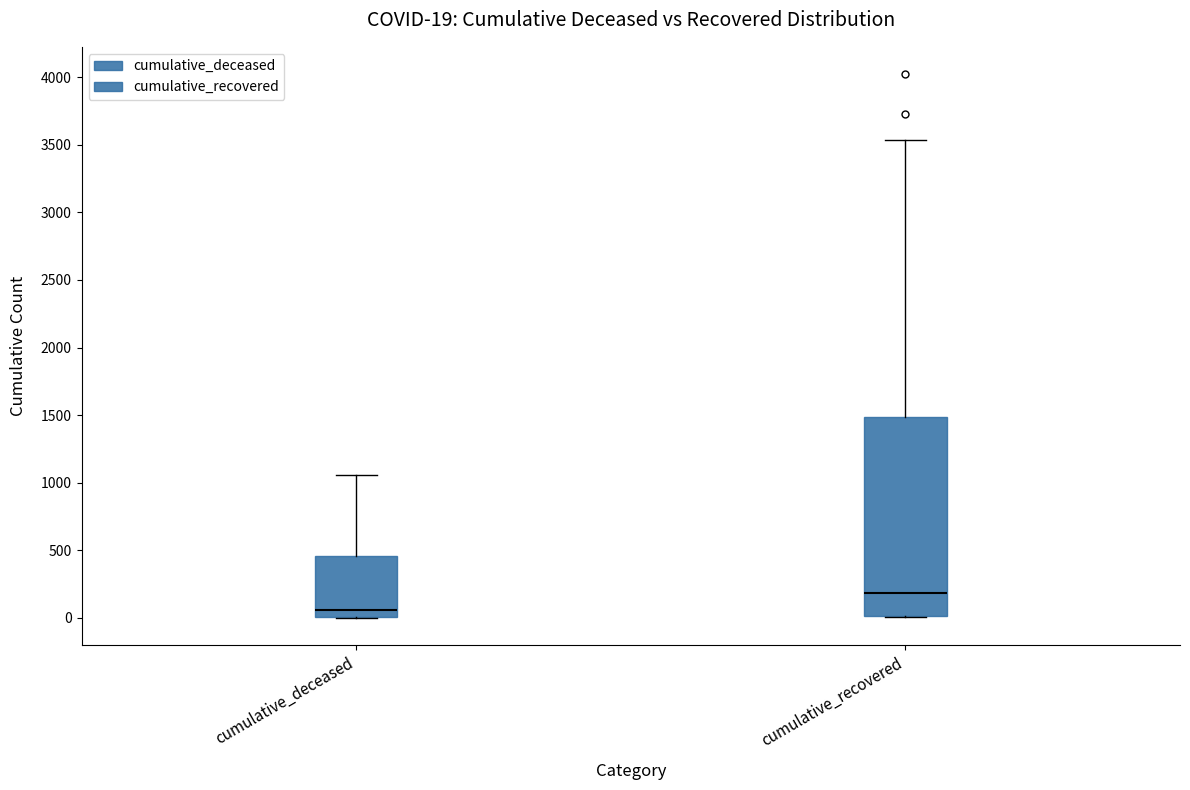

Which box has the highest median line?

cumulative_recovered